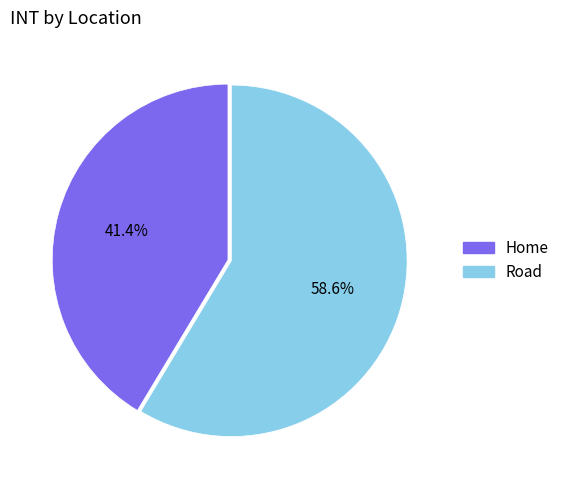

What is the total percentage of Road and Home?

100.0%